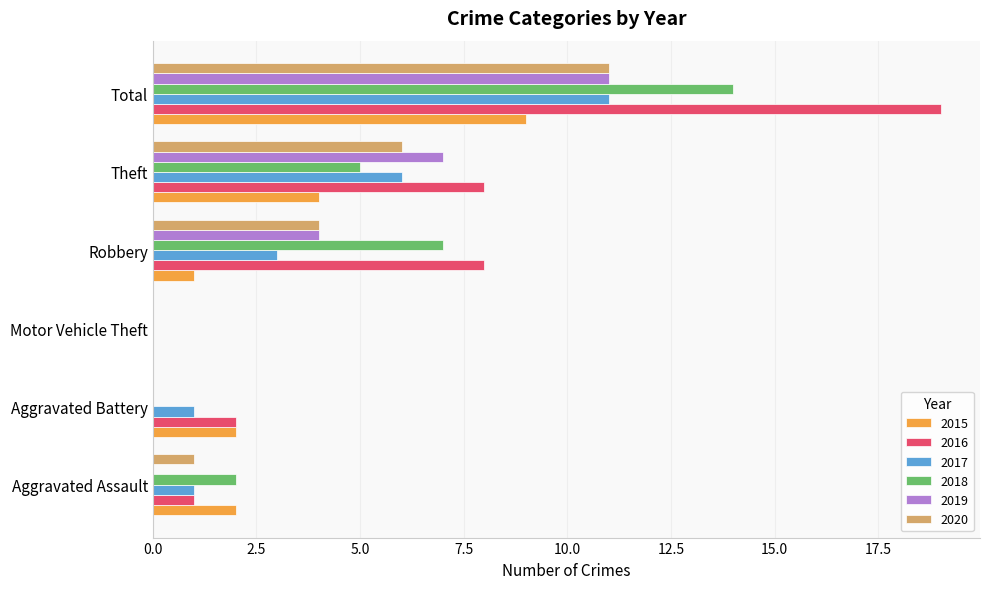

Is the value of 2017 at Total greater than the value of 2015 at Aggravated Battery?

Yes